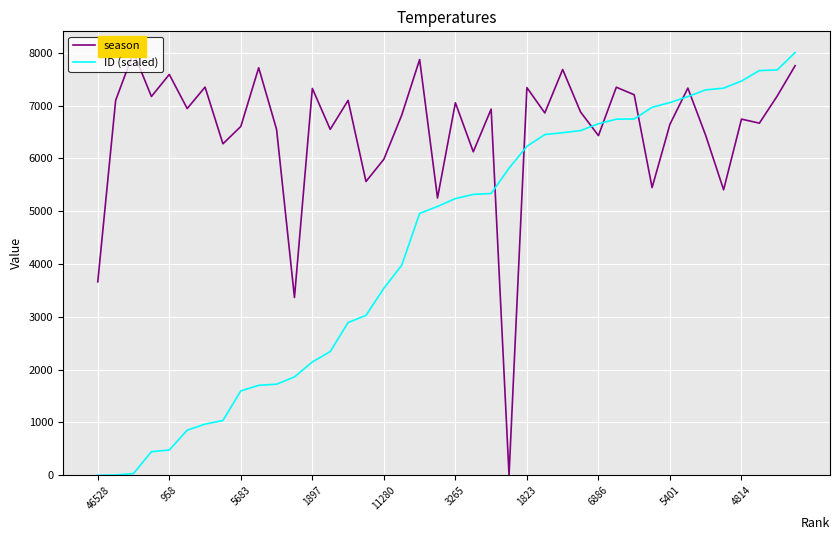

What is the difference between the maximum and minimum values in the ID (scaled) series?

8008.0